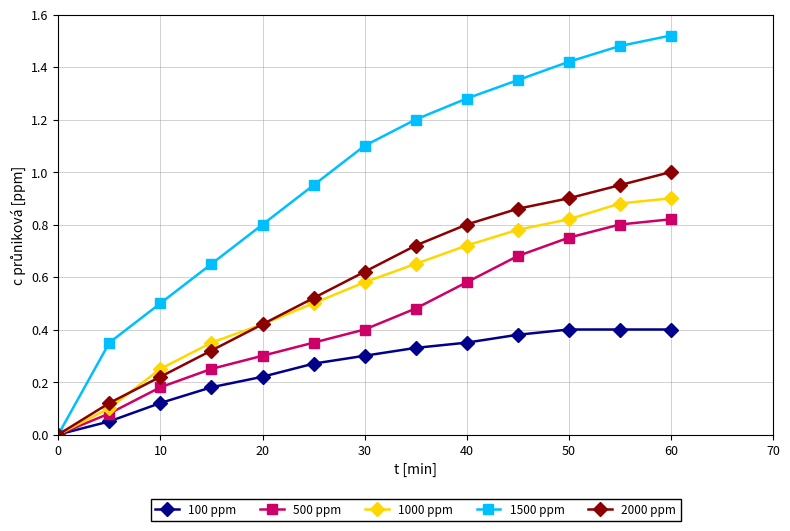

Which series has the largest total across all categories?

1500 ppm